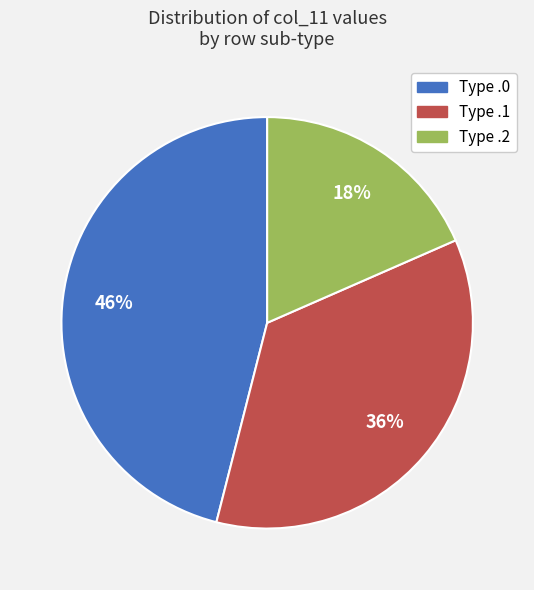

Rank the categories by value from highest to lowest.

Type .0, Type .1, Type .2